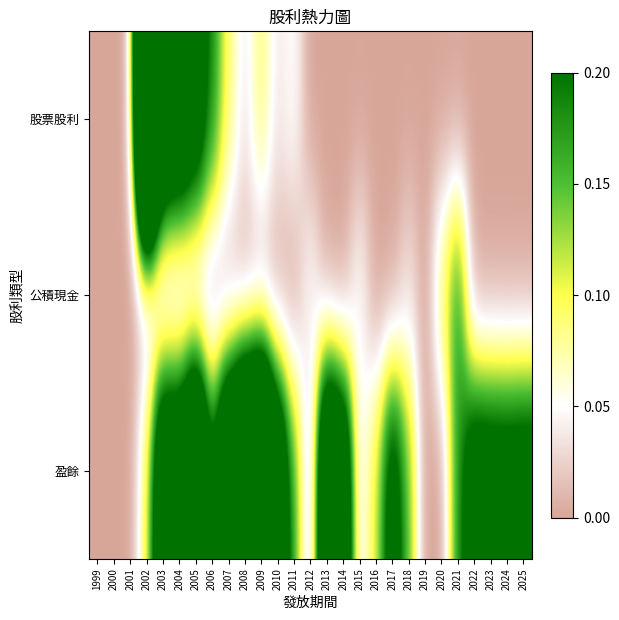

What is the spread (max minus min) of values at 2004?

0.3